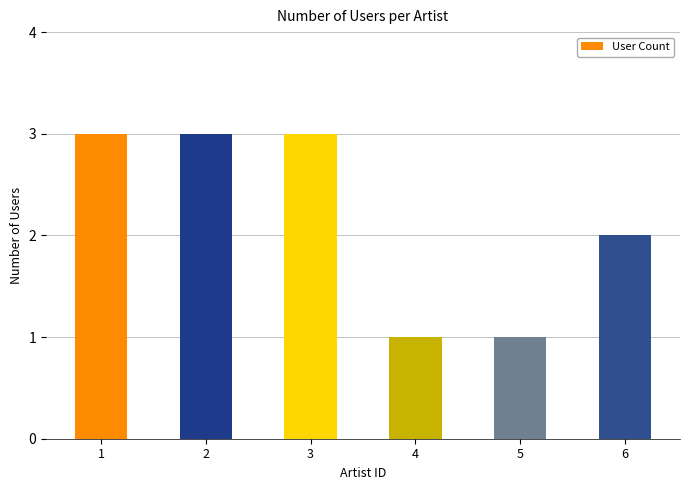

Approximately how many times larger is the value at 6 compared to 1?

0.7